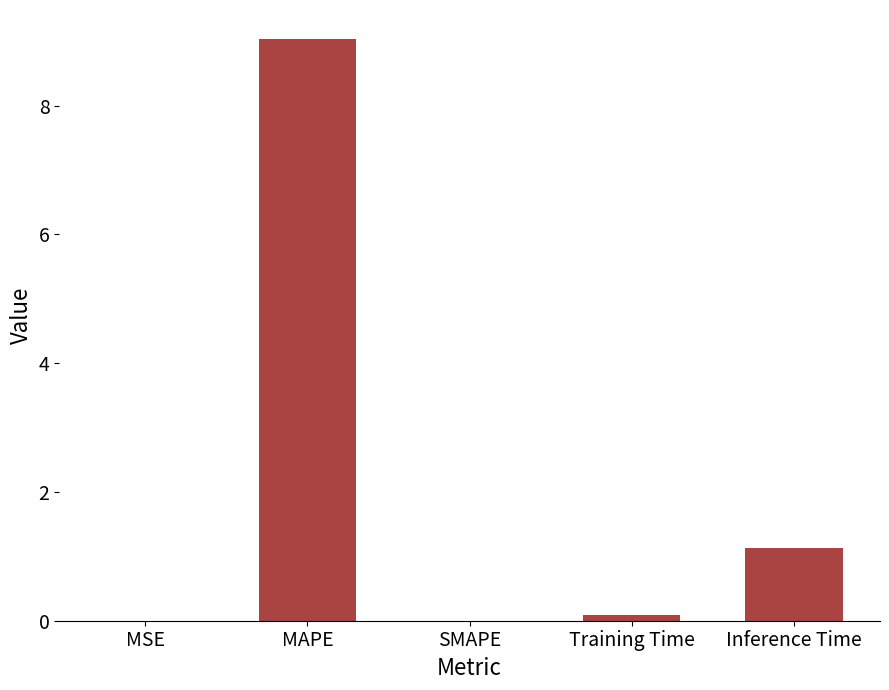

What is the change in value from MAPE to SMAPE?

-9.0